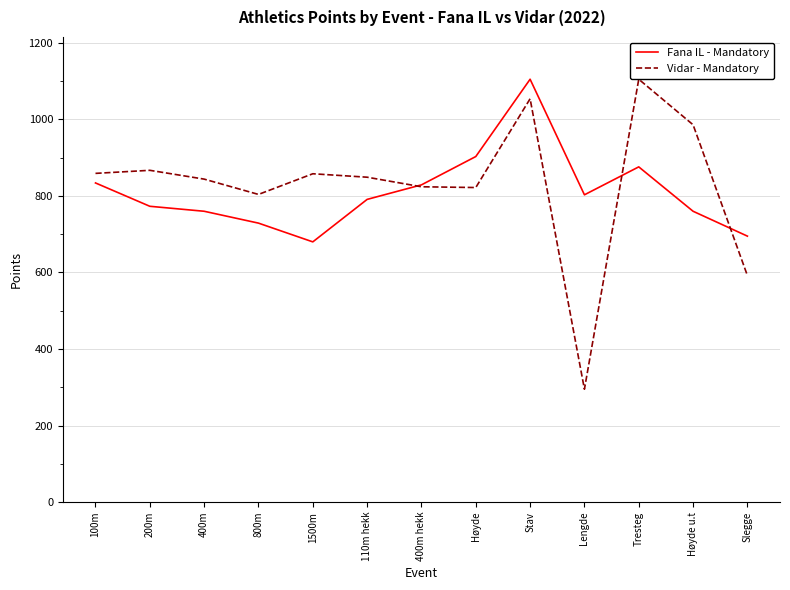

At which label does Fana IL - Mandatory first exceed 791?

100m